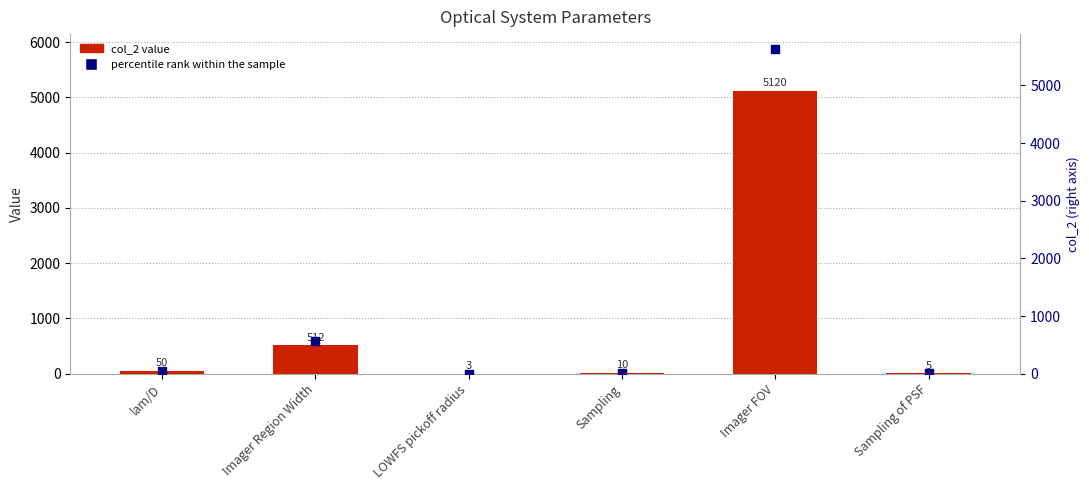

Which series has the widest spread of Y values?

percentile rank within the sample